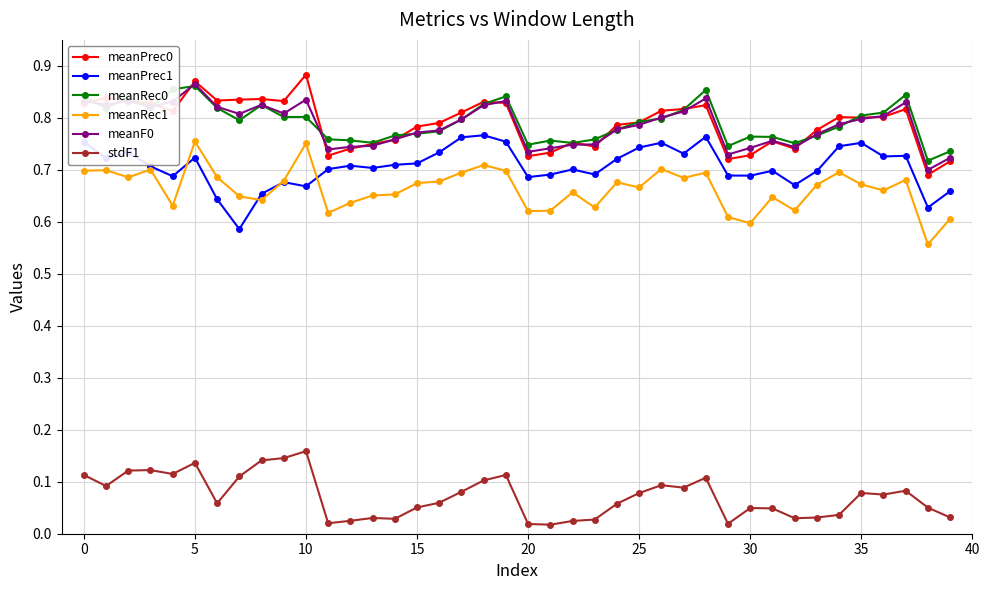

At how many categories does at least one series exceed 0?

40